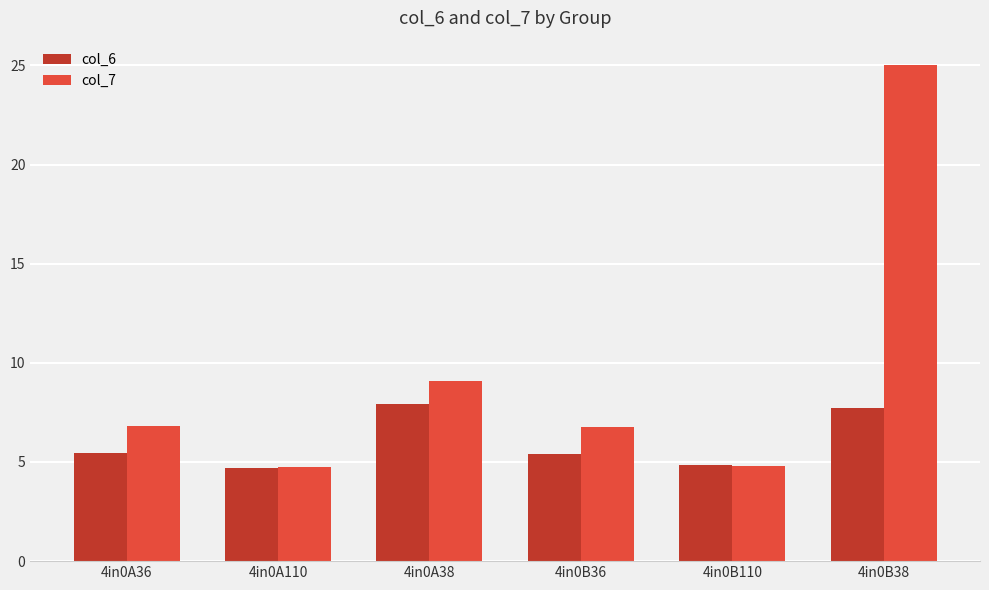

What is the maximum value for col_7?

25.0